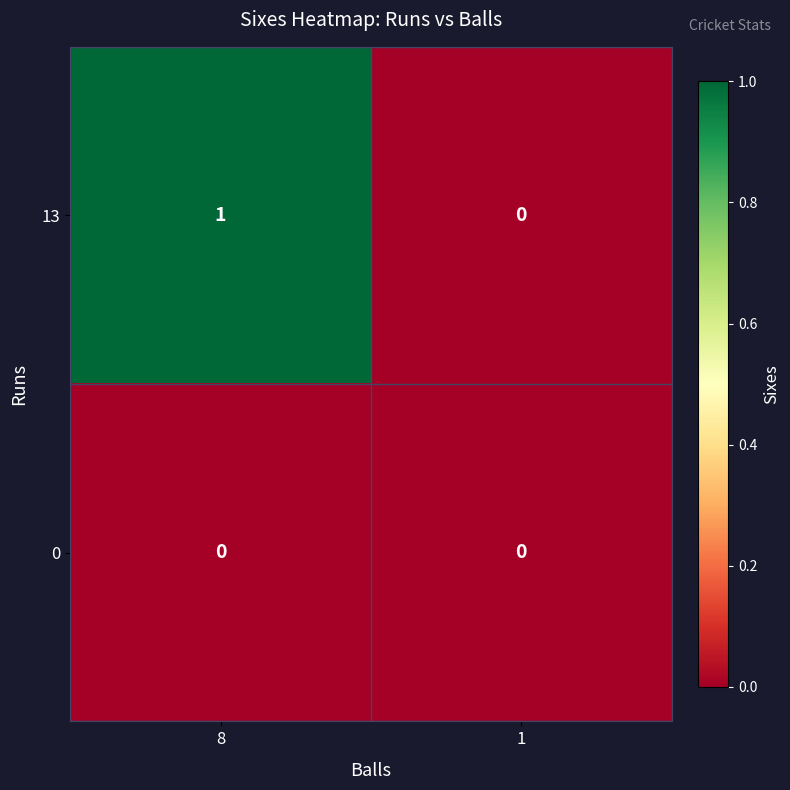

At which category is the sum across all series the highest?

8